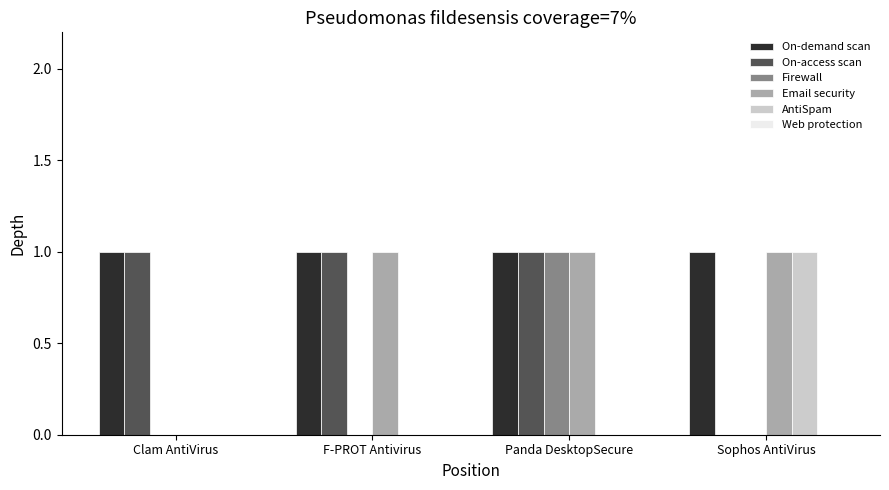

Reading left to right, transcribe all the data shown in this chart.

On-demand scan: Clam AntiVirus=1	F-PROT Antivirus=1	Panda DesktopSecure=1	Sophos AntiVirus=1
On-access scan: Clam AntiVirus=1	F-PROT Antivirus=1	Panda DesktopSecure=1	Sophos AntiVirus=0
Firewall: Clam AntiVirus=0	F-PROT Antivirus=0	Panda DesktopSecure=1	Sophos AntiVirus=0
Email security: Clam AntiVirus=0	F-PROT Antivirus=1	Panda DesktopSecure=1	Sophos AntiVirus=1
AntiSpam: Clam AntiVirus=0	F-PROT Antivirus=0	Panda DesktopSecure=0	Sophos AntiVirus=1